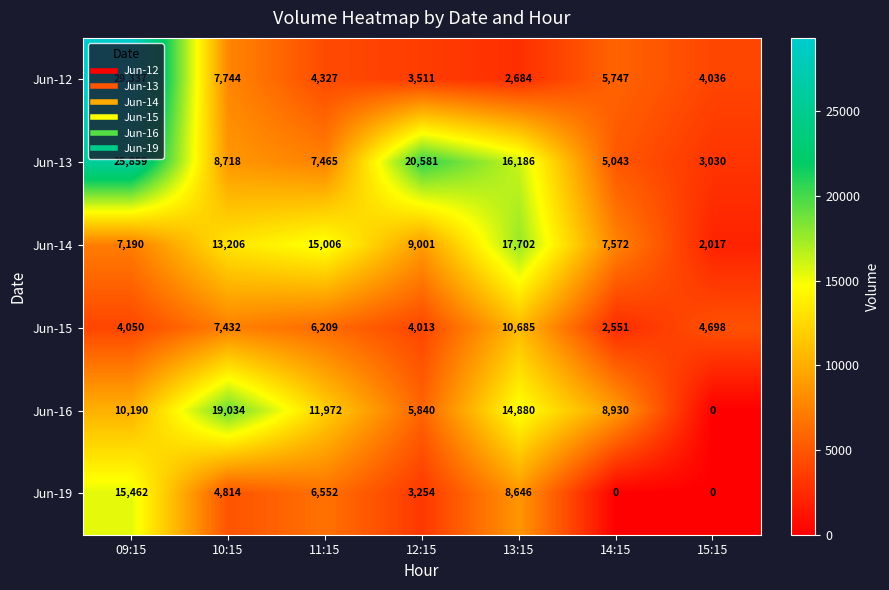

What is the sum of the Jun-15 values at 12:15 and 09:15?

8063